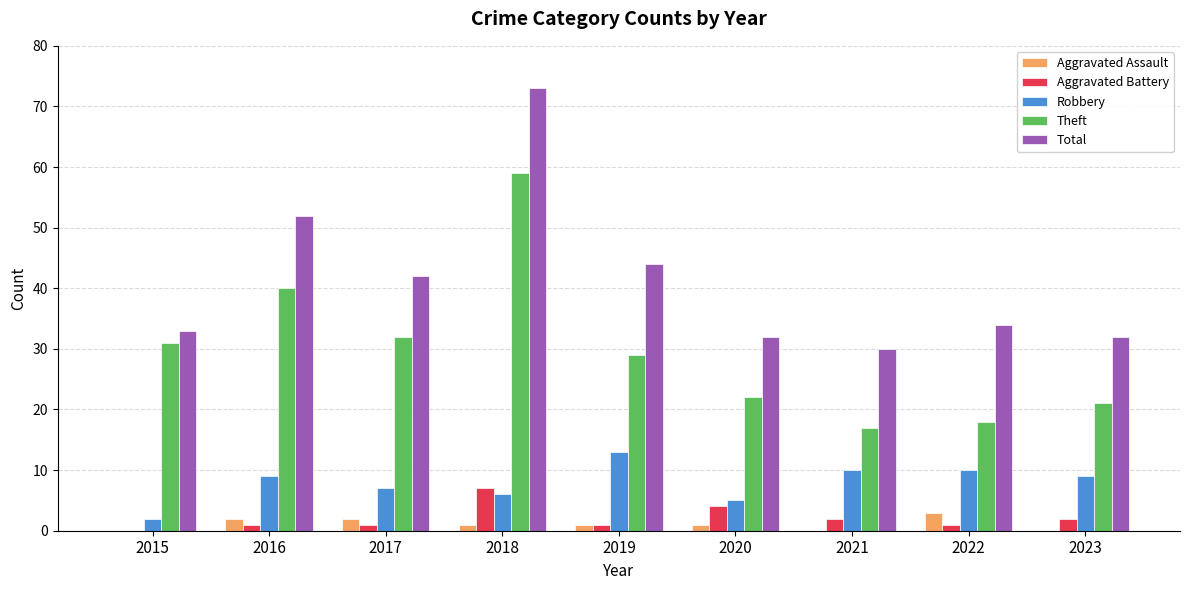

Between 2017 and 2021, which series saw the biggest shift?

Theft